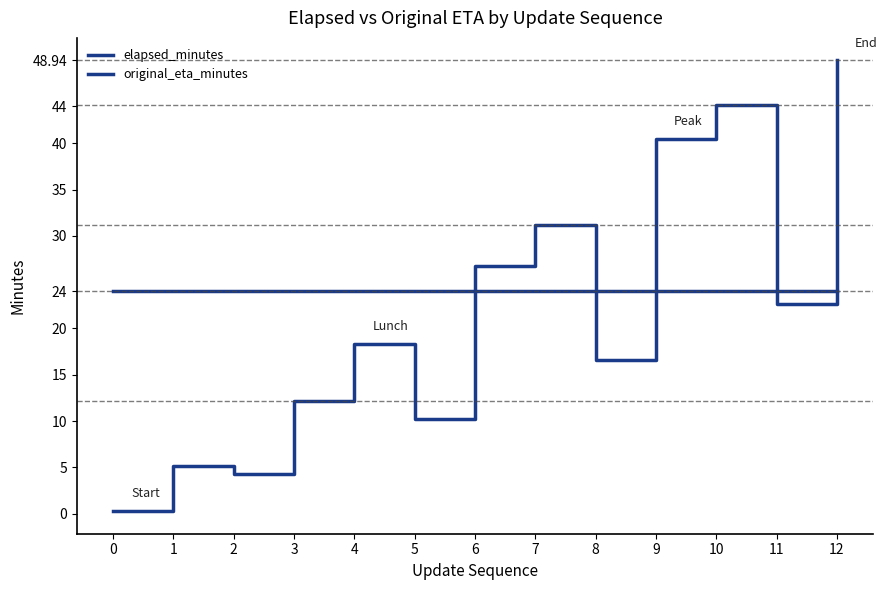

Does the chart display data point markers on the line(s)?

No